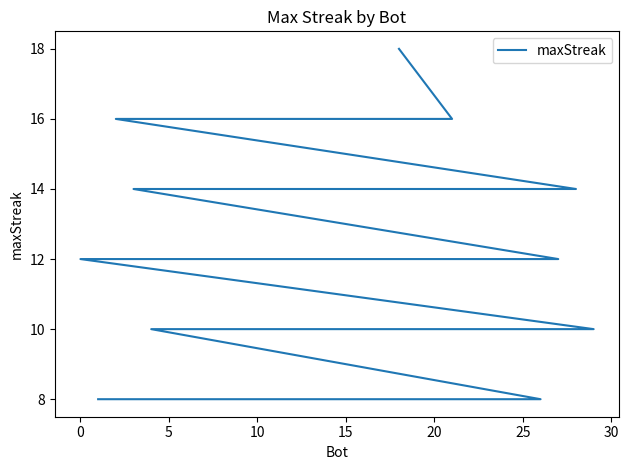

What is the difference between the maximum and minimum values?

10